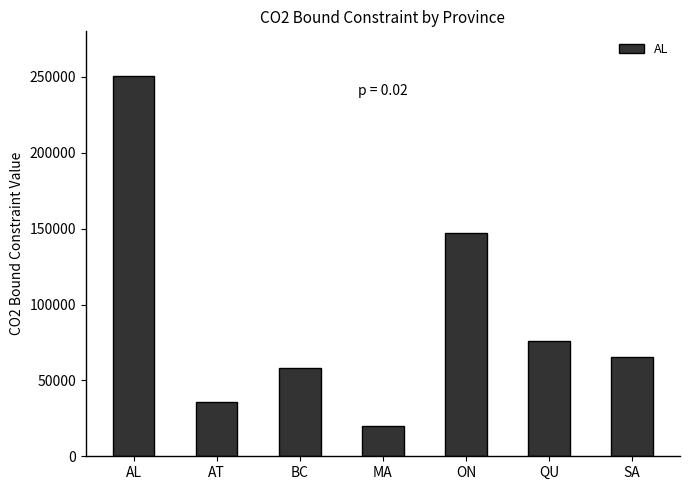

Approximately how many times larger is the value at QU compared to AT?

2.1